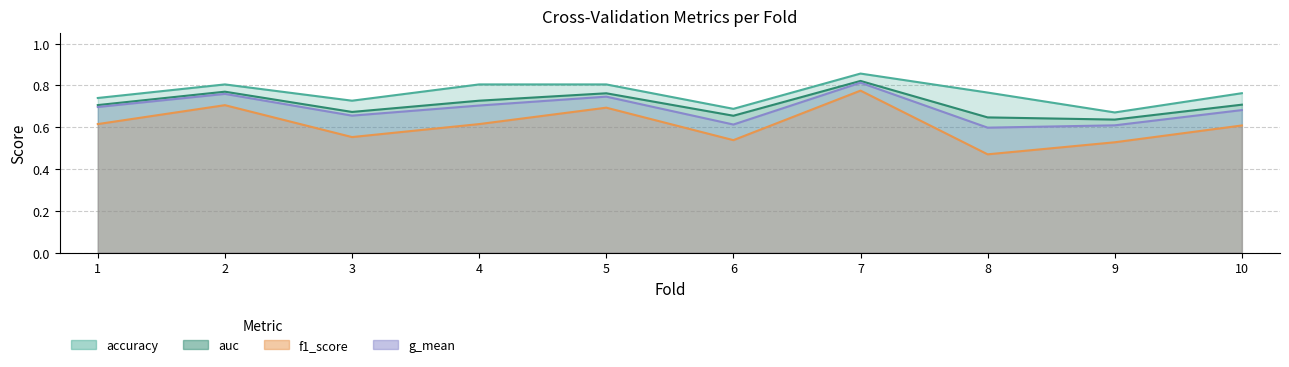

The value of g_mean at 6 is 0.2. True or false?

False